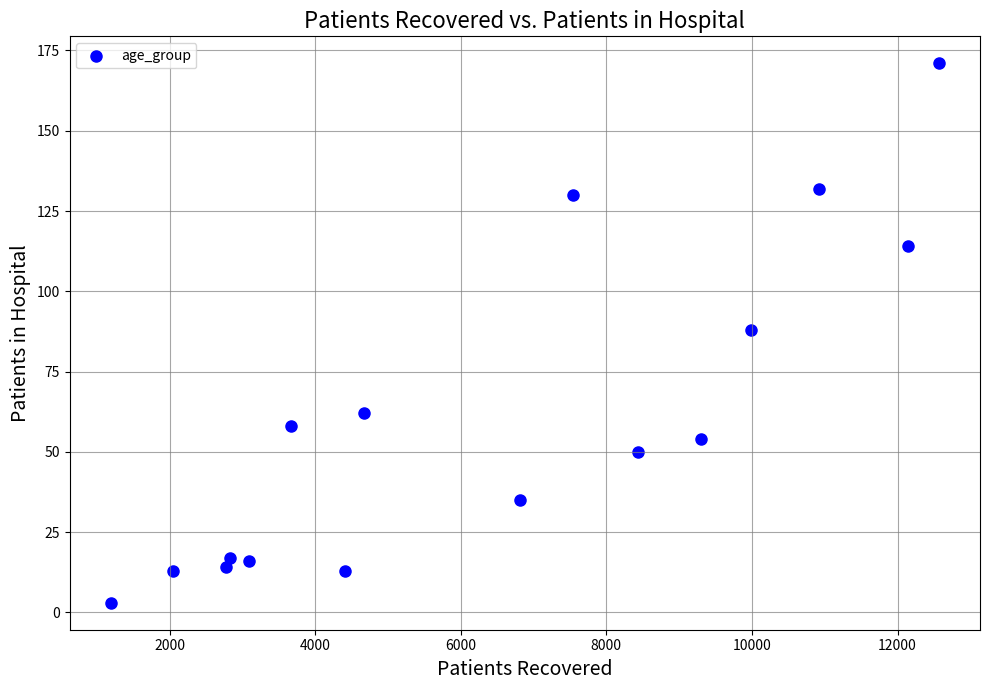

What is the range of X values (max minus min)?

11369